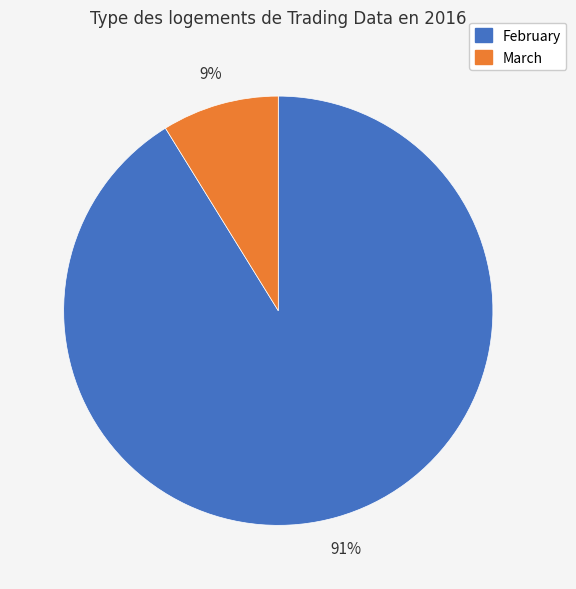

Does any single category account for the majority?

Yes